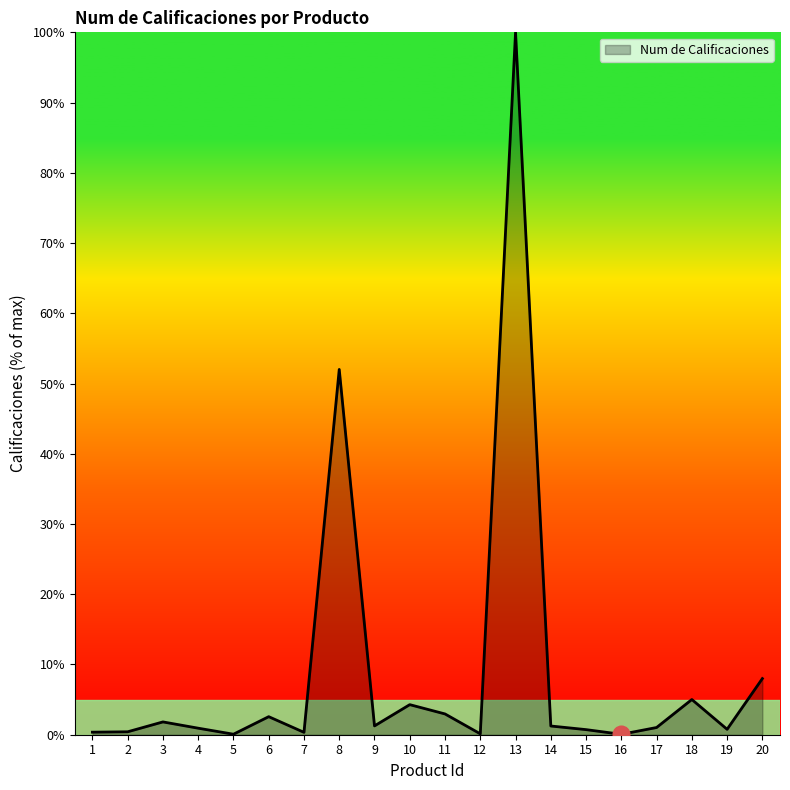

The chart shows a value of 0.1 at 12. True or false?

True